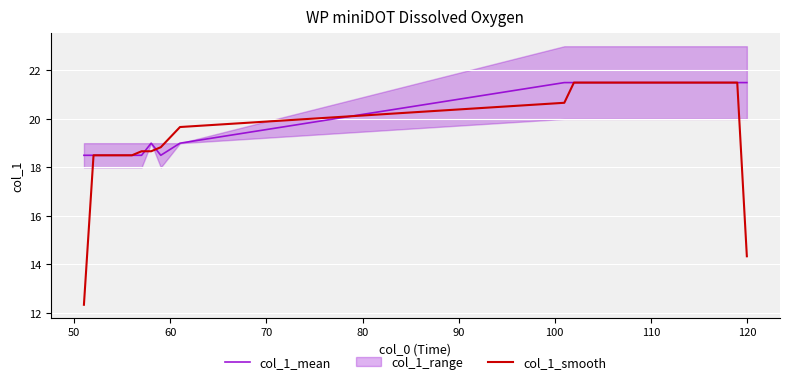

Where is col_1_smooth nearest to the value 16?

120